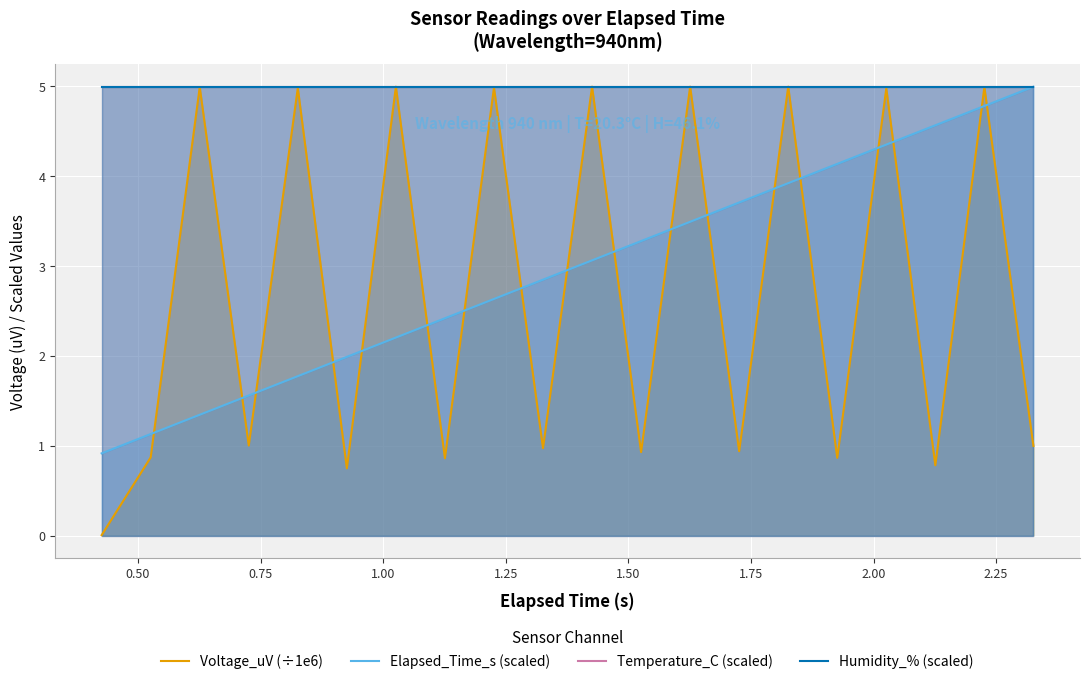

What is the value of the Temperature_C (scaled) point at the 17th from the left?

5.0